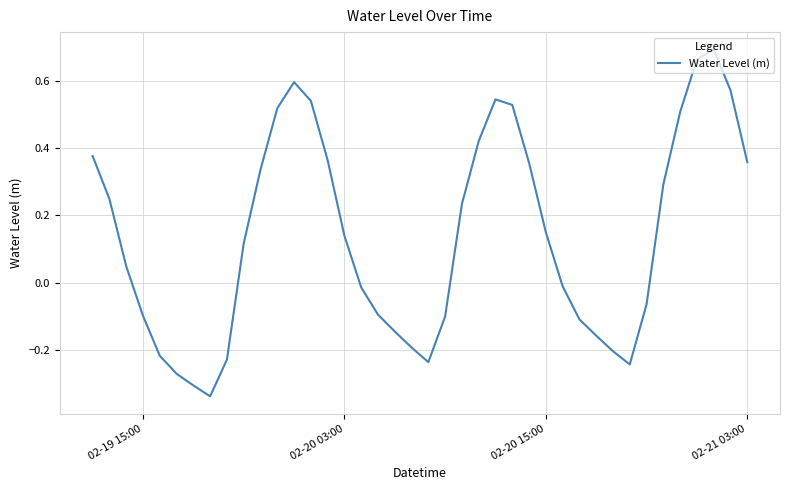

Does the chart have visible grid lines?

Yes